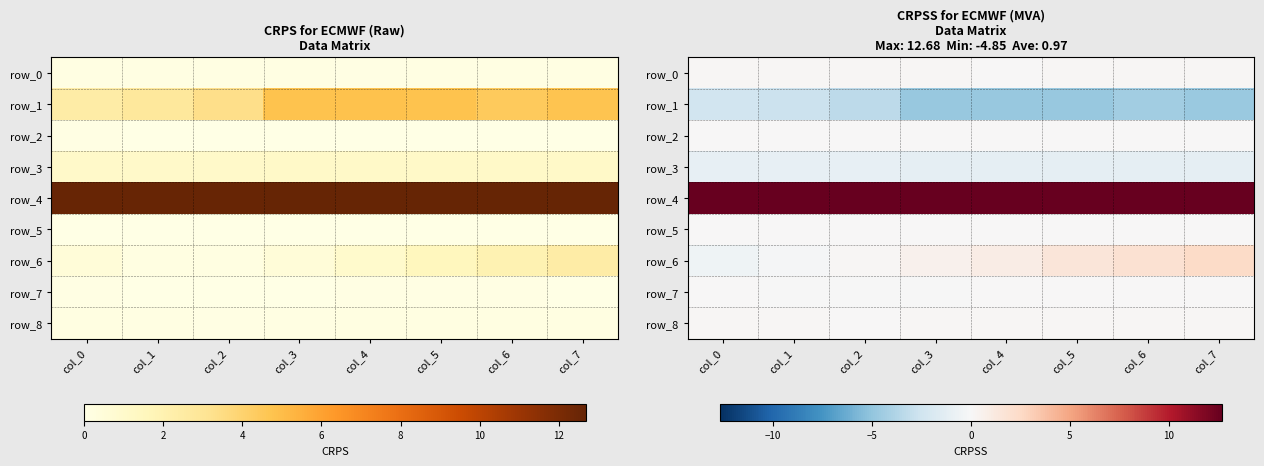

What is the total value across all series at col_3?

7.6